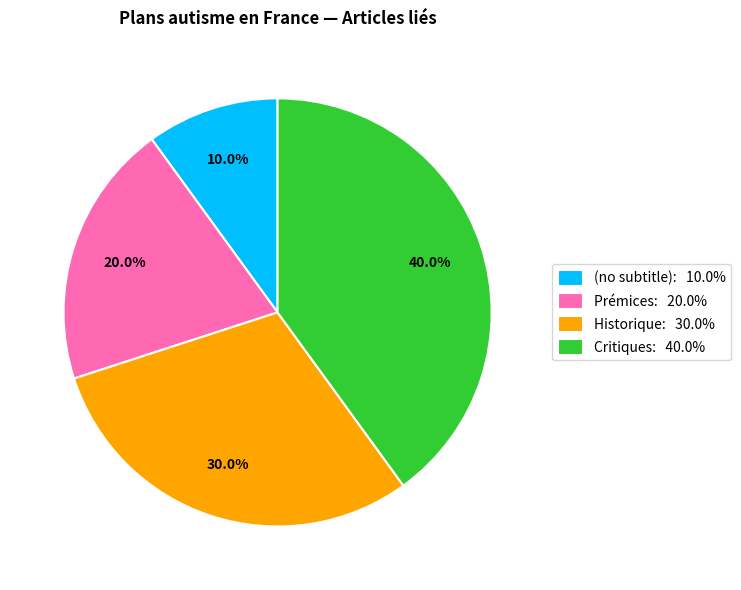

True or false: (no subtitle) accounts for 10% of the total.

True